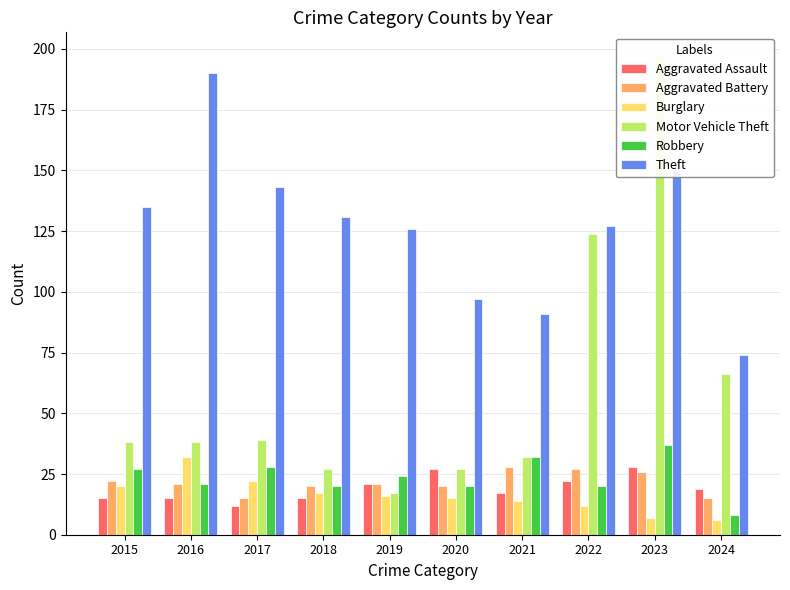

What is the greatest value displayed?

197